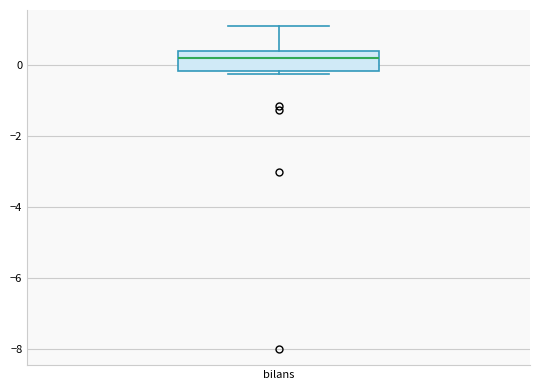

Read this box plot against the y-axis: the position of the median line, the range covered by the box, and the ends of both whiskers. The values are not printed on the chart, so give them approximately, as read against the axis.

median 0.2, box -0.2 to 0.4, whiskers -0.2 (just below the box's lower edge) to 1.2